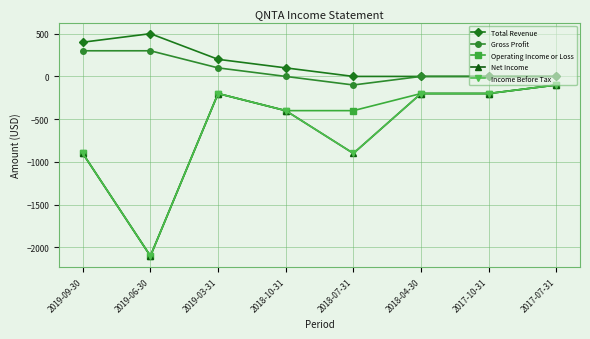

At which label does Income Before Tax first exceed -200?

2017-07-31